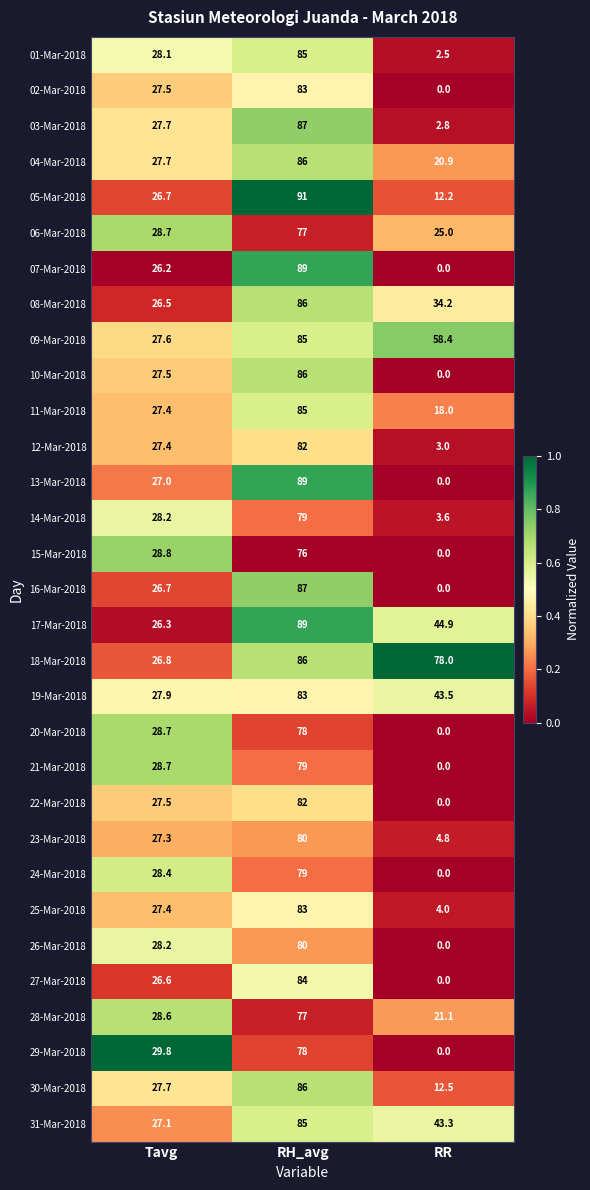

What is the maximum value shown in the chart?

91.0